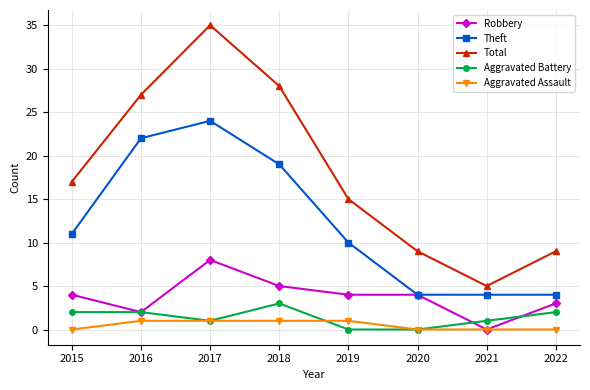

How many positive values does the Robbery series have?

7